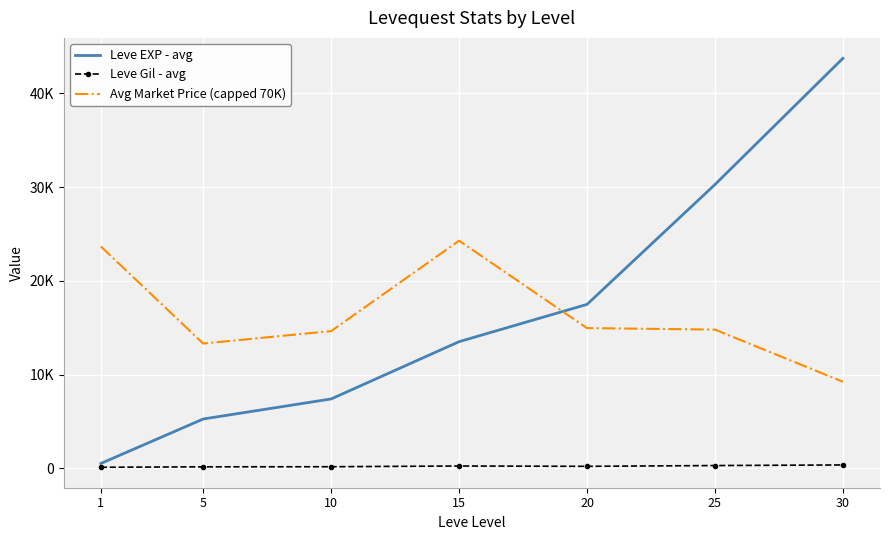

What are all the series names shown in the legend?

Leve EXP - avg, Leve Gil - avg, Avg Market Price (capped 70K)